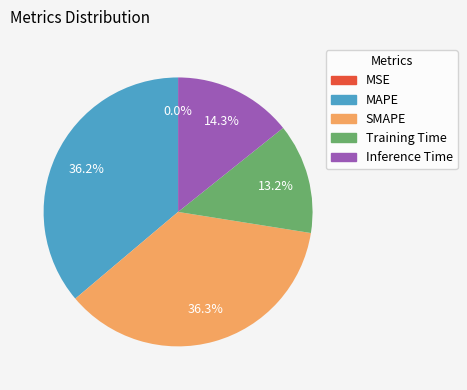

What percentage is NOT represented by Training Time?

86.8%